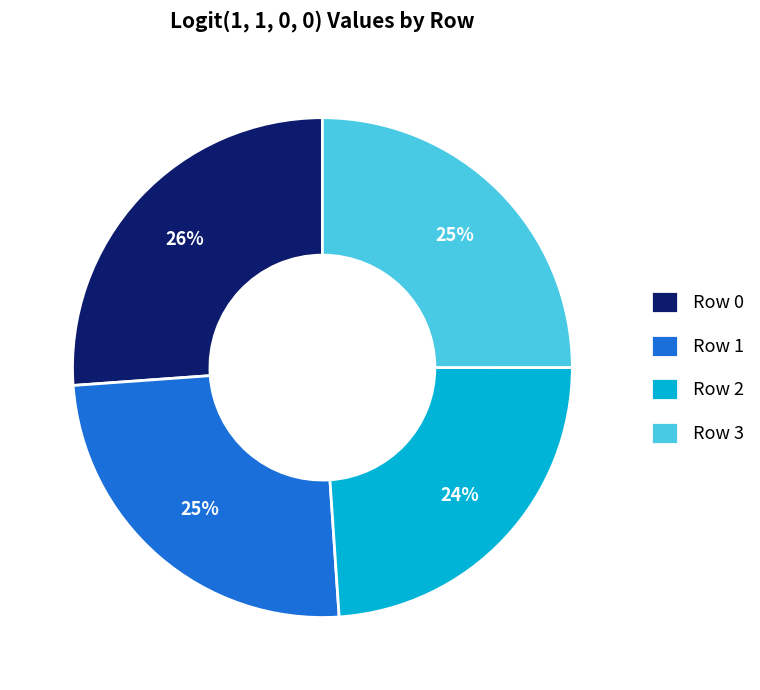

To the nearest percent, what portion does Row 1 represent?

25%